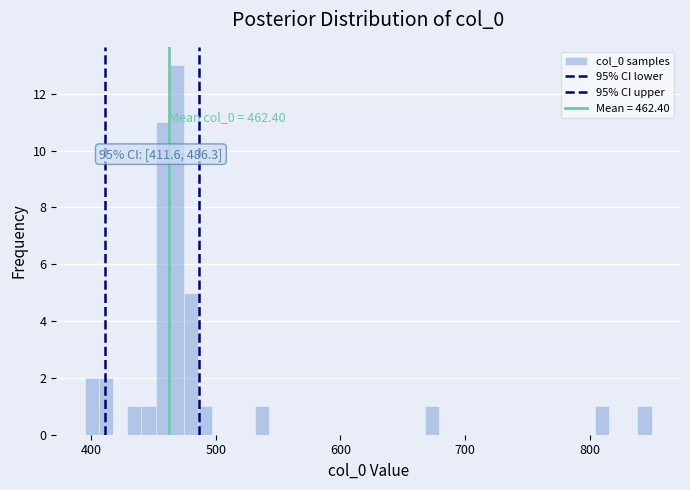

Around what value on the x-axis is the tallest bar? Give the approximate position of its centre, as read against the axis.

470